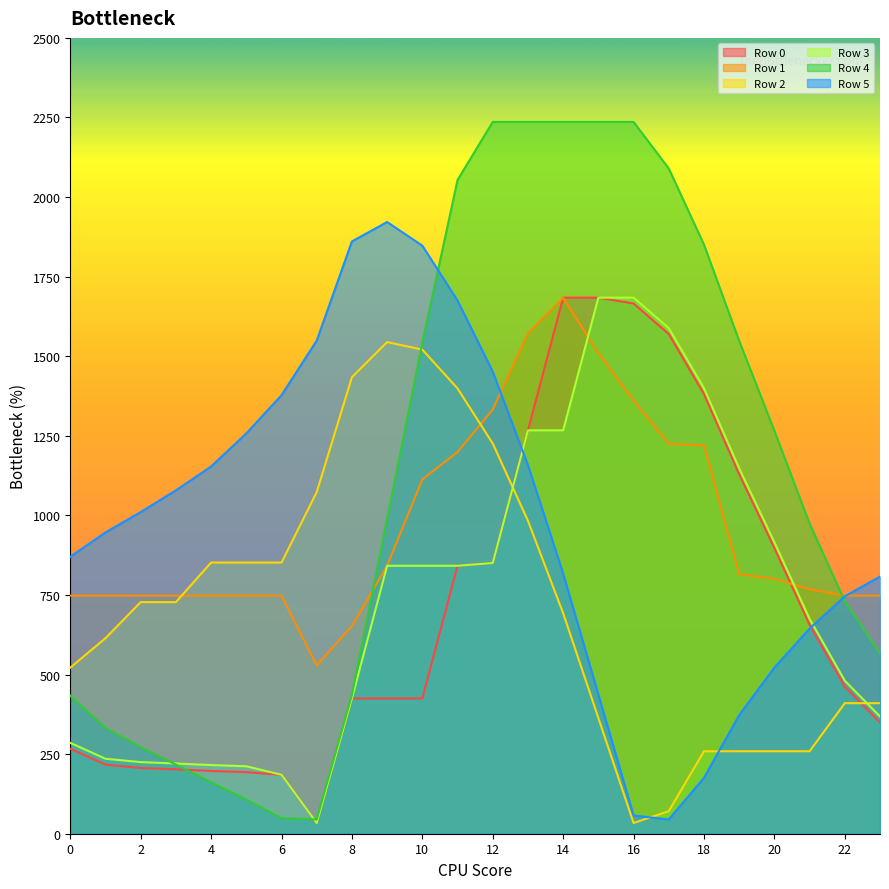

Does the chart display data point markers on the line(s)?

No